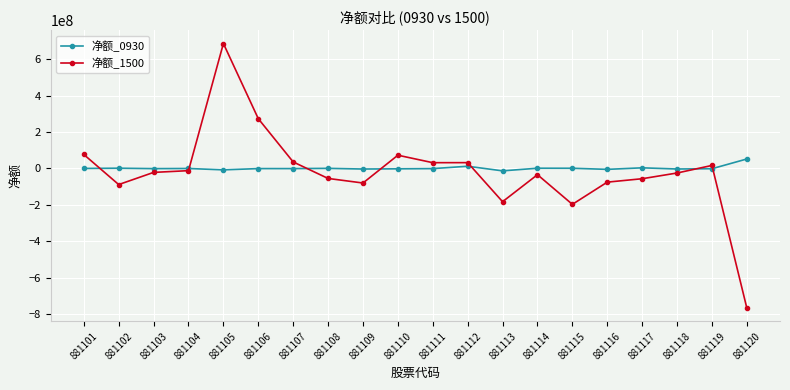

True or false: 净额_0930 has more than 1 points higher than both neighbors.

True